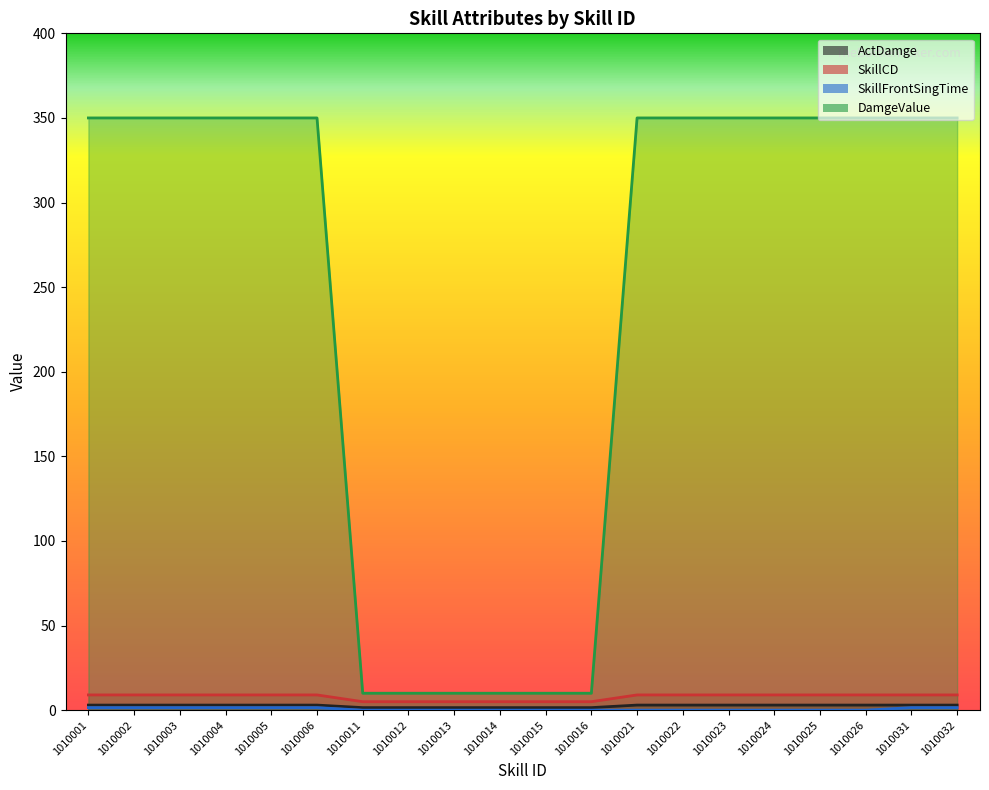

What is the difference between the SkillFrontSingTime values at 1010012 and 1010032?

1.5